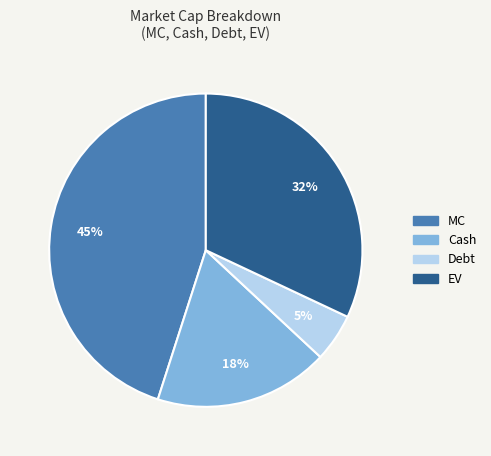

Which category has the smallest portion of the pie?

Debt